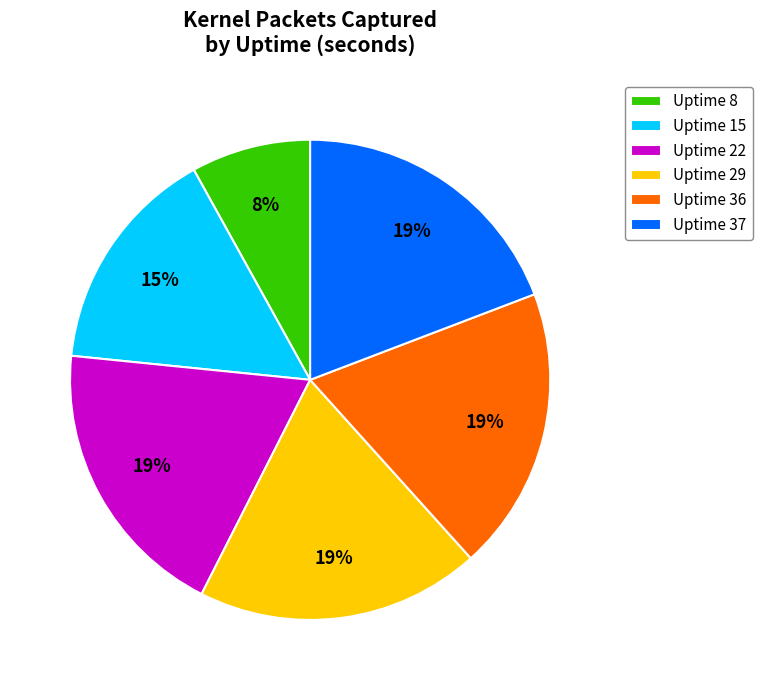

Is there any slice that represents more than half of the pie?

No